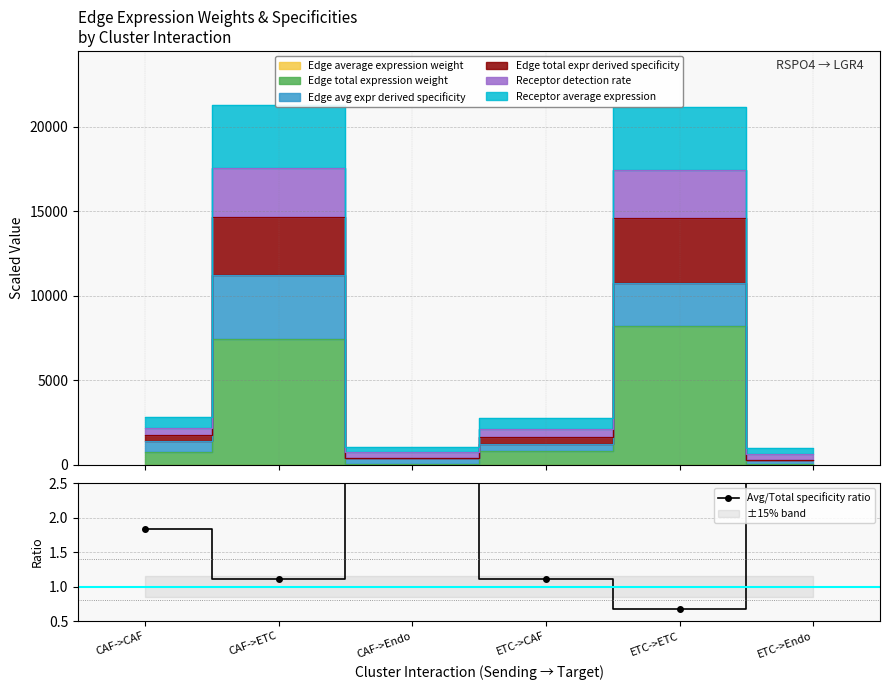

True or false: the data shows 19.5 at CAF->Endo.

True